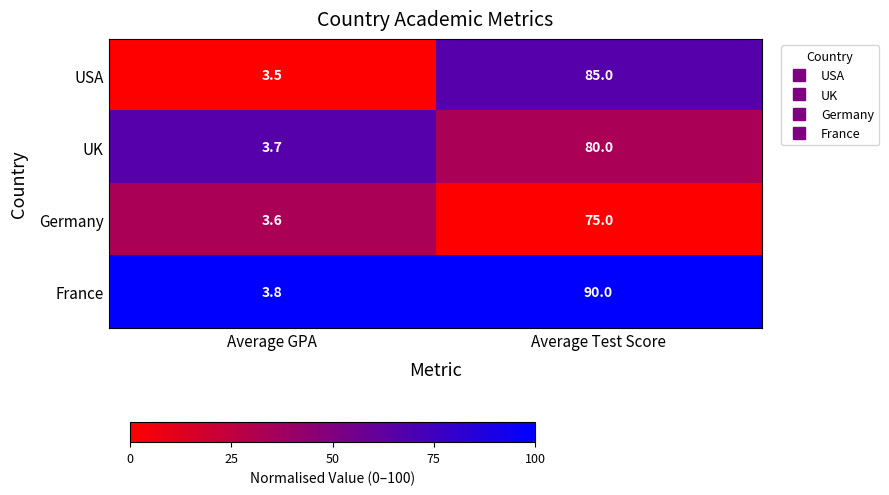

Rank the series by their maximum value, from lowest to highest.

Germany, UK, USA, France